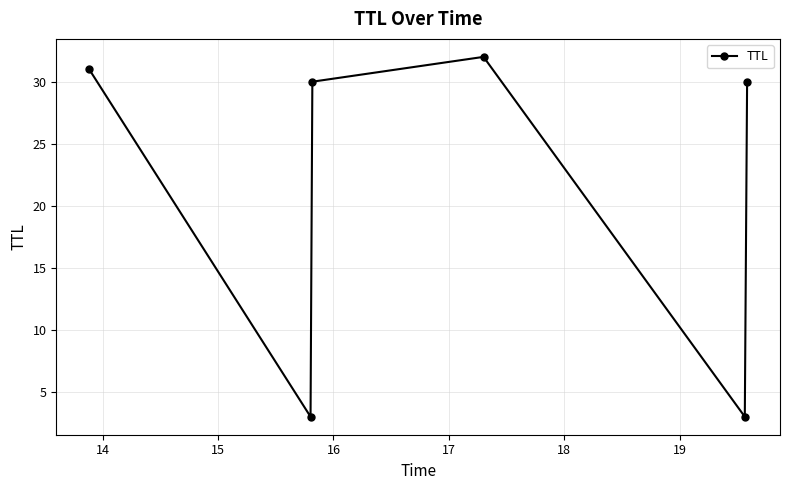

Reading left to right, transcribe all the data shown in this chart.

31	3	30	32	3	30